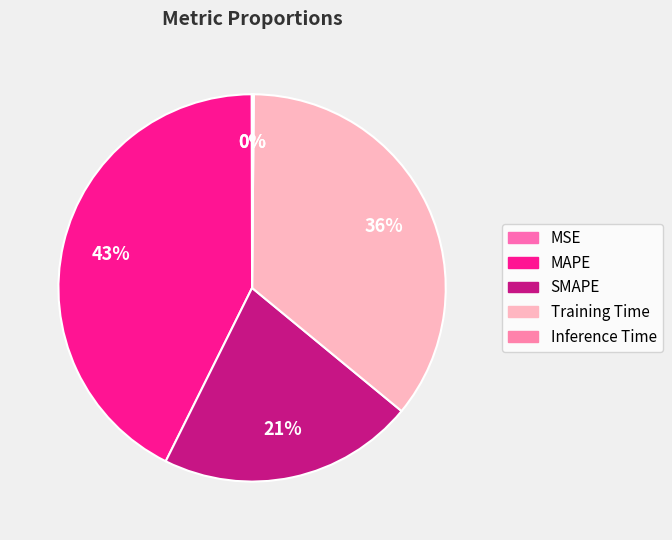

Is it true that MAPE is 43% of the pie?

True